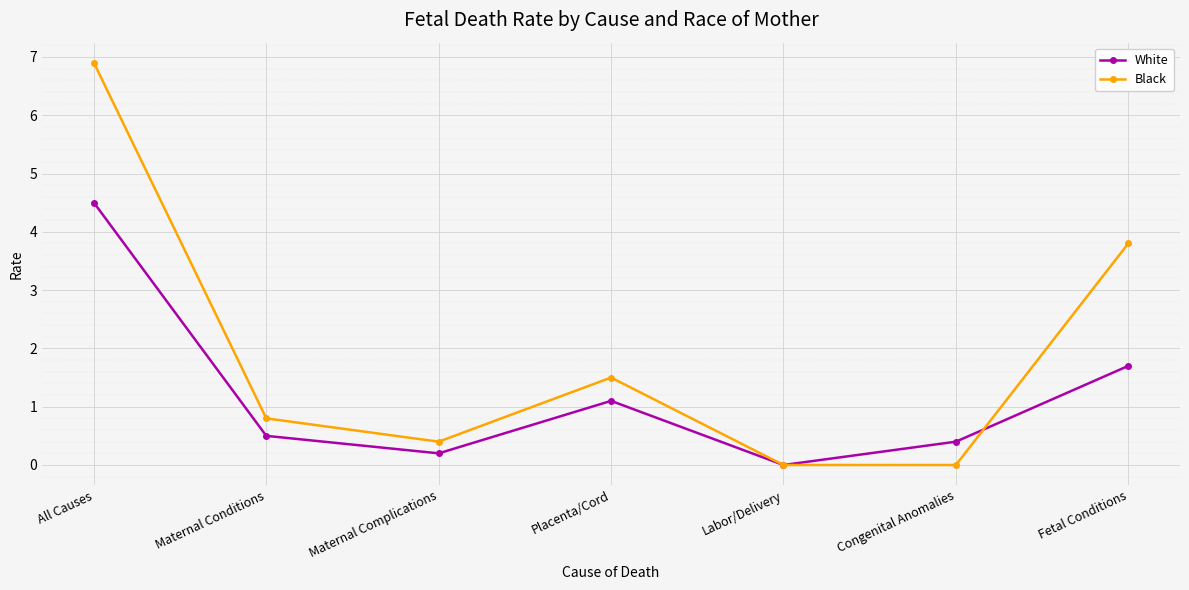

What is the spread (max minus min) of values at All Causes?

2.4